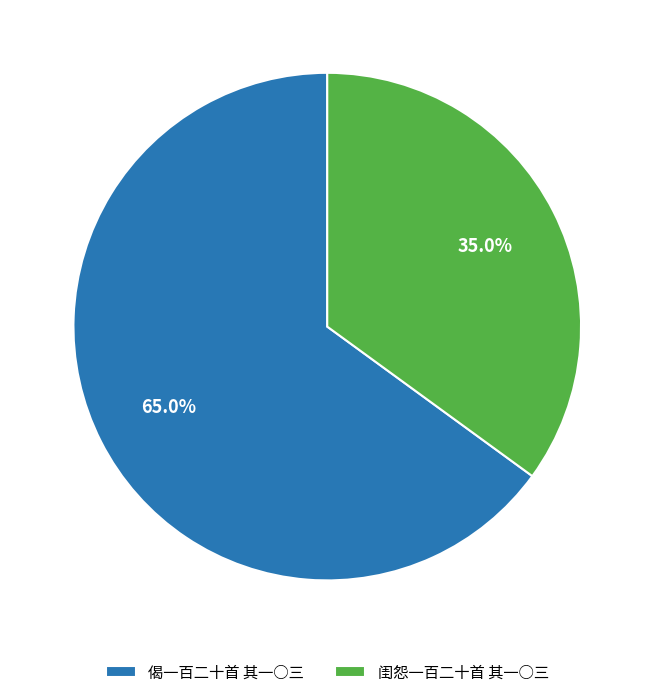

To the nearest percent, what is the difference between the largest and smallest slice percentages?

30%